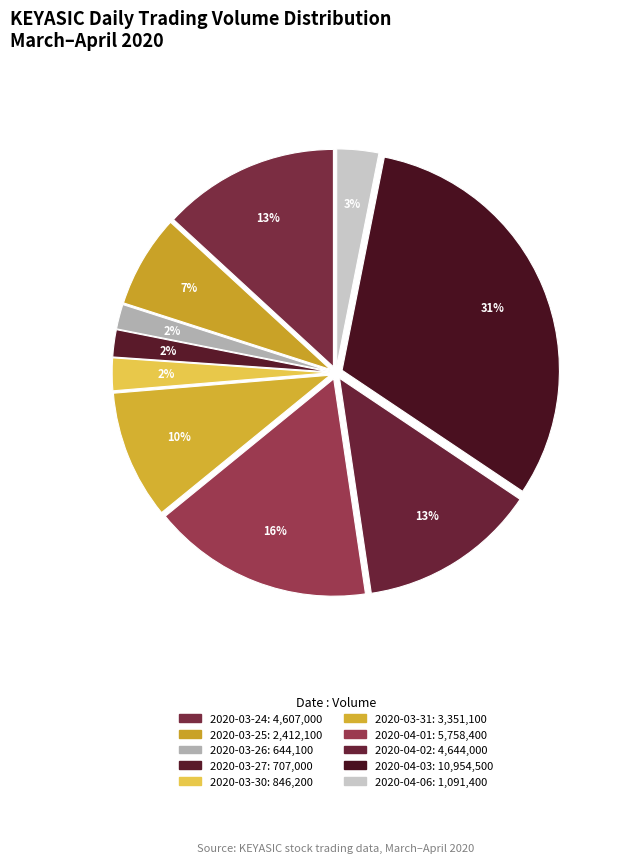

Approximately how many times larger is the value at 2020-03-31 compared to 2020-03-27?

4.7